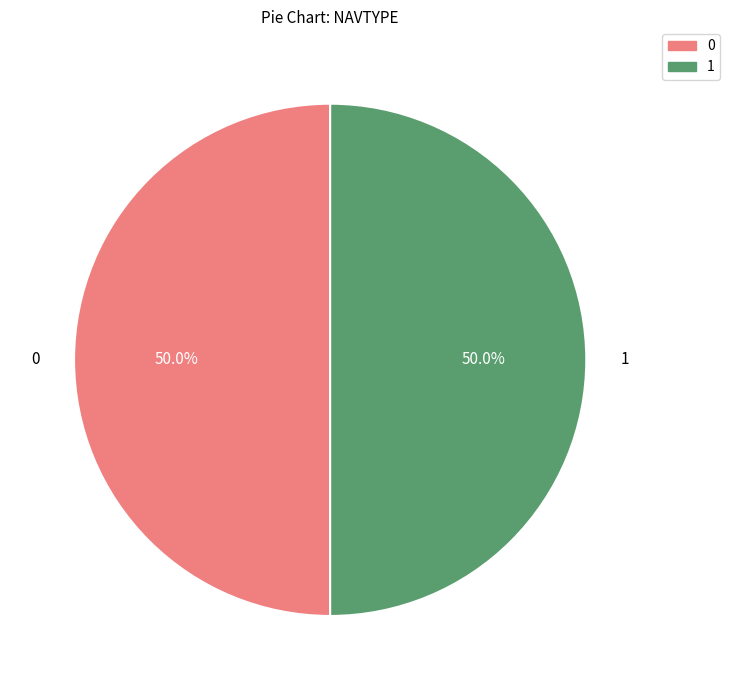

Count the number of slices in the pie.

2